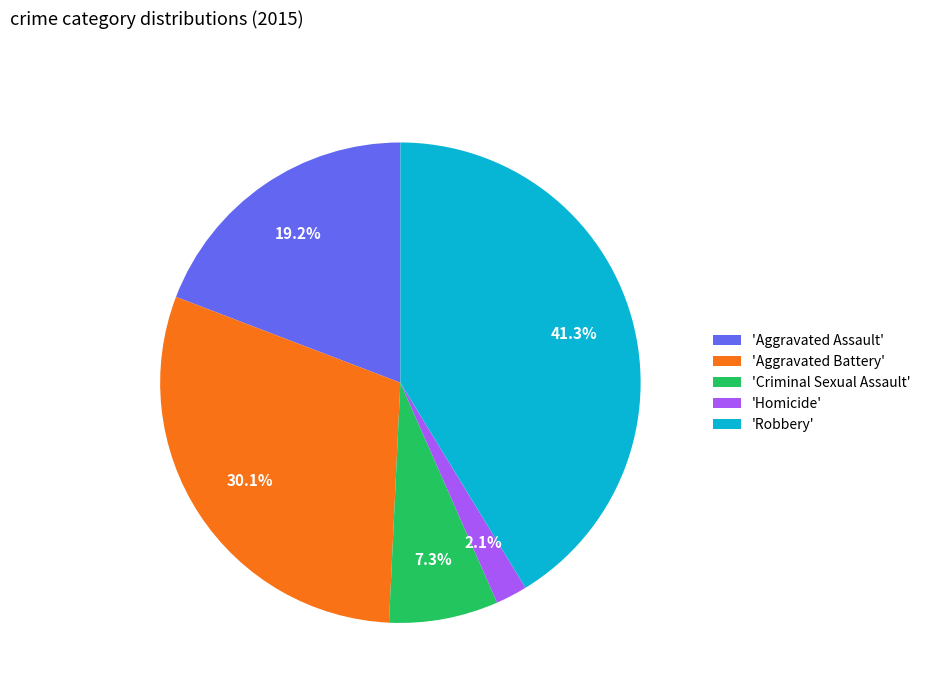

Which category has the smallest portion of the pie?

'Homicide'